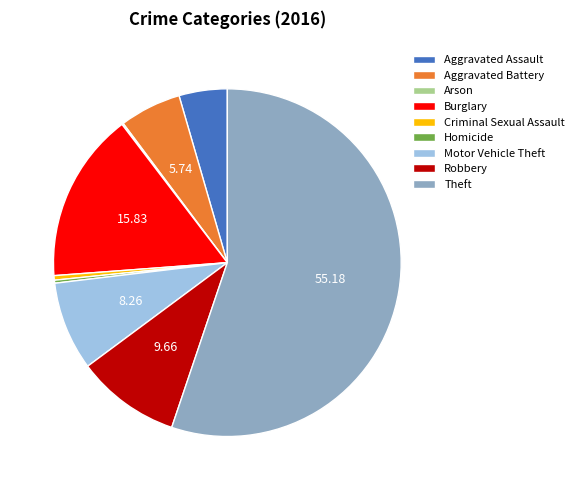

Is the sum of Motor Vehicle Theft and Robbery greater than half?

No